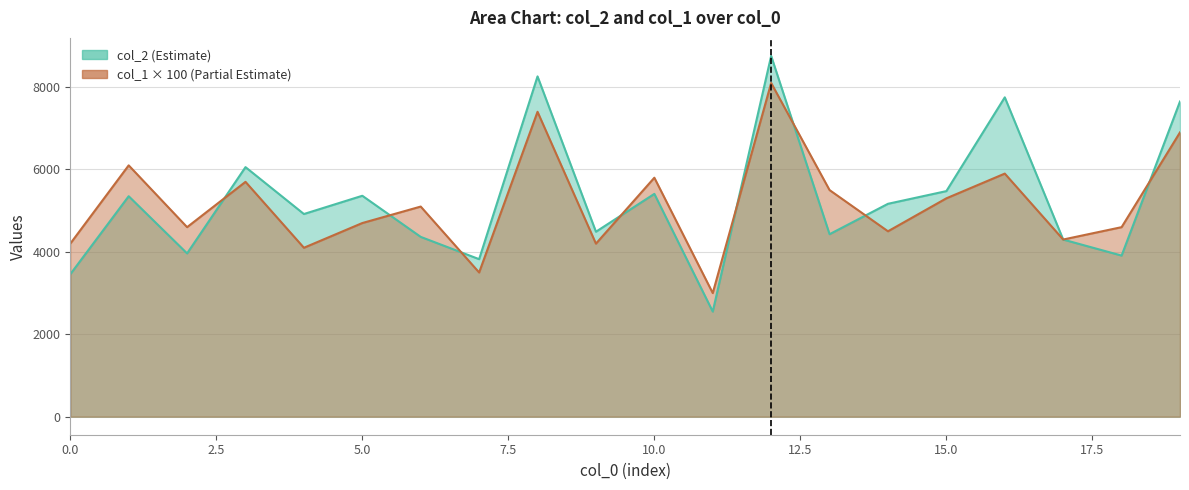

What is the difference between the maximum and minimum values in the col_1 series?

5100